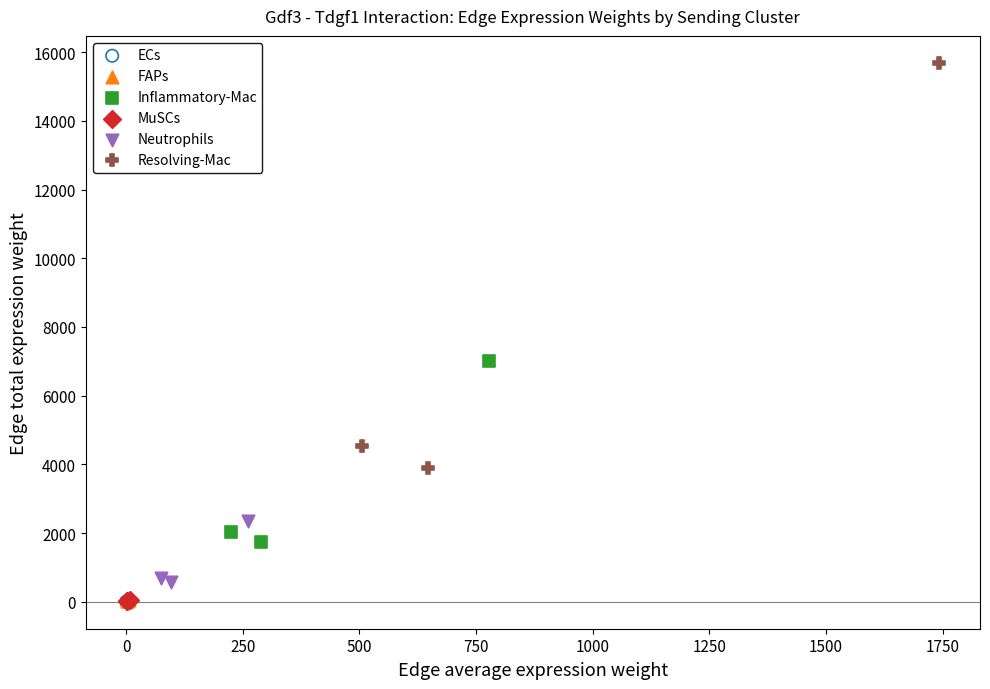

Which series has the widest spread of Y values?

Resolving-Mac